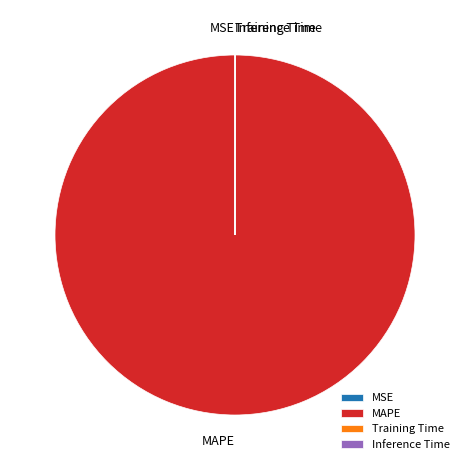

Which category accounts for the majority?

MAPE